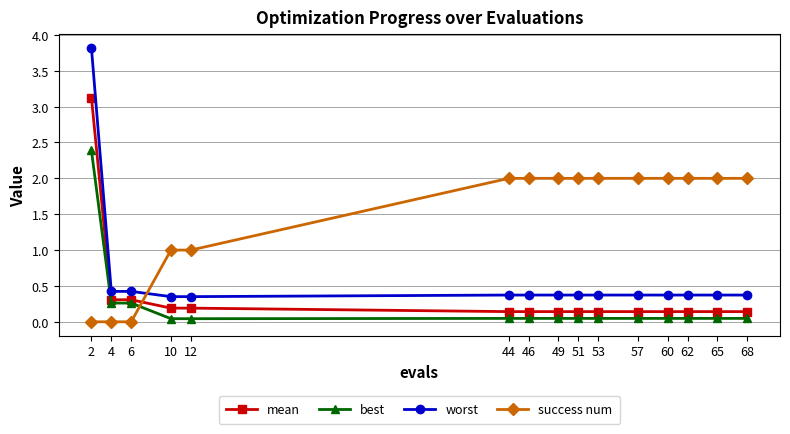

True or false: worst and best intersect in this chart.

False